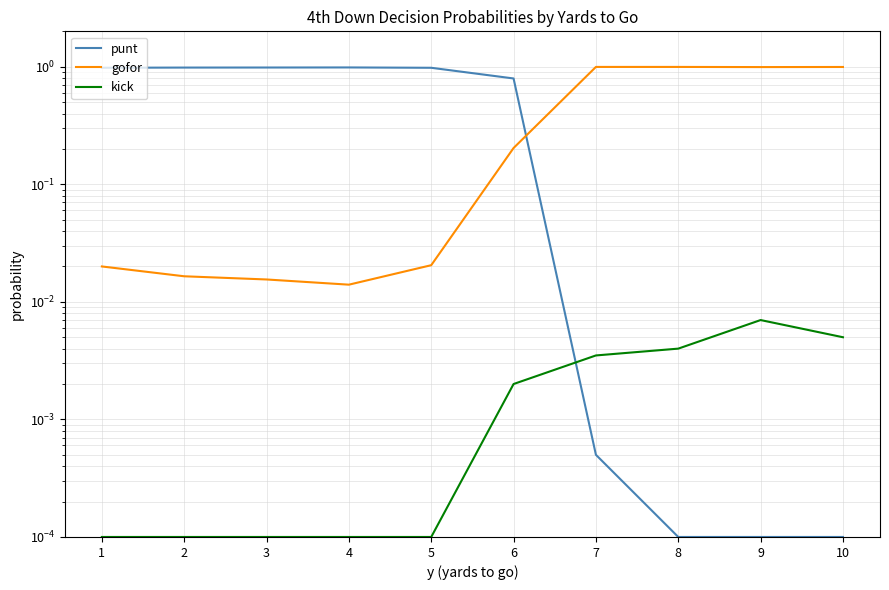

Rank the series at 5 from lowest to highest value.

kick, gofor, punt